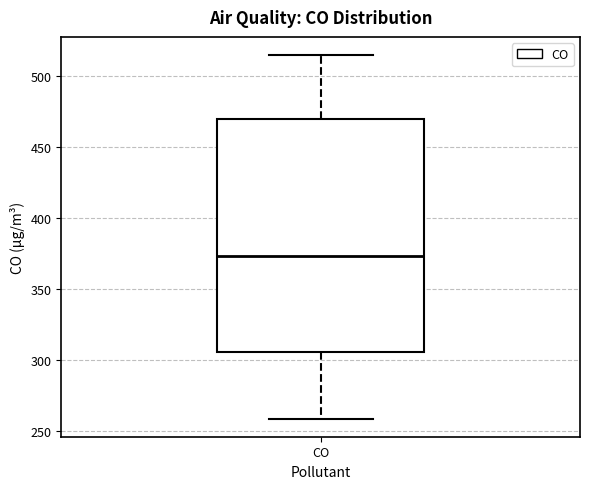

Read this box plot against the y-axis: the position of the median line, the range covered by the box, and the ends of both whiskers. The values are not printed on the chart, so give them approximately, as read against the axis.

median 375, box 305 to 470, whiskers 260 to 515